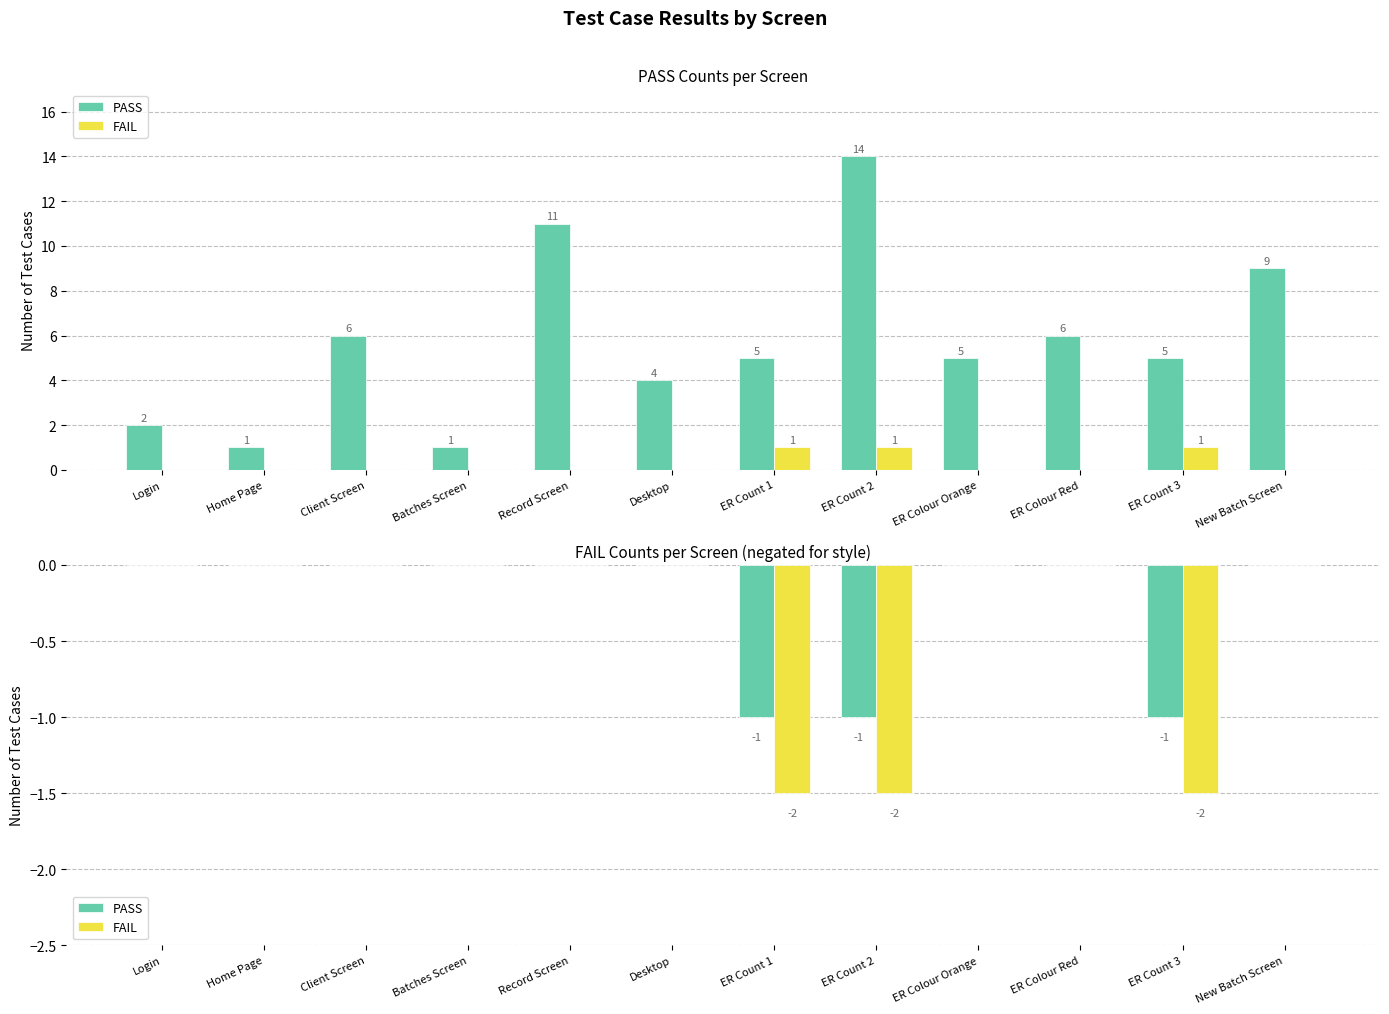

Rank the series by their average value, from lowest to highest.

FAIL, PASS